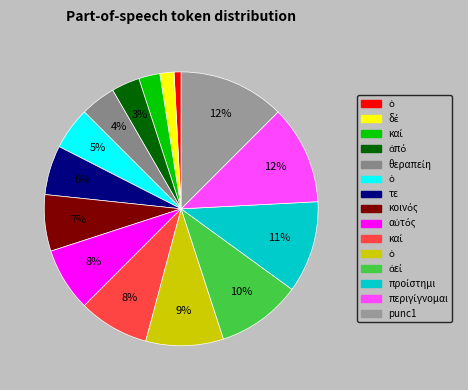

How many segments does this pie chart have?

15